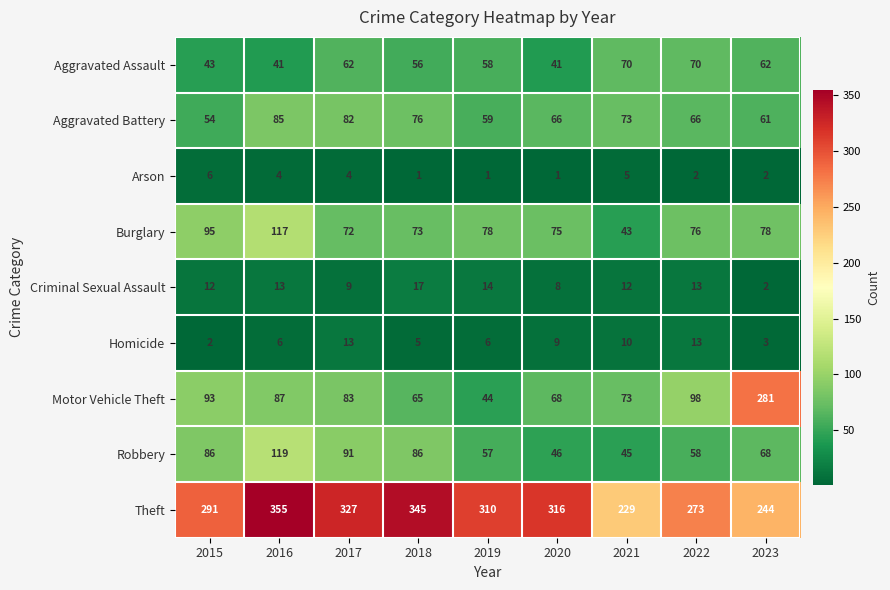

Which series has the largest range (max minus min)?

Motor Vehicle Theft